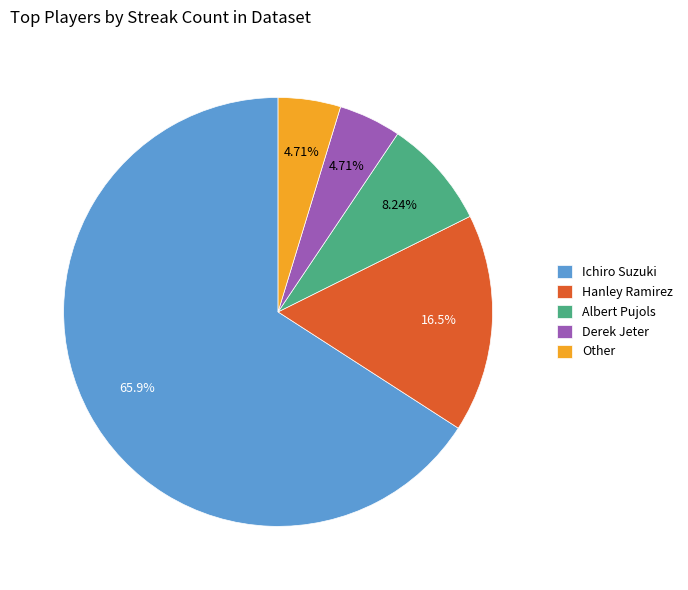

To the nearest percent, what is the average slice percentage?

20%